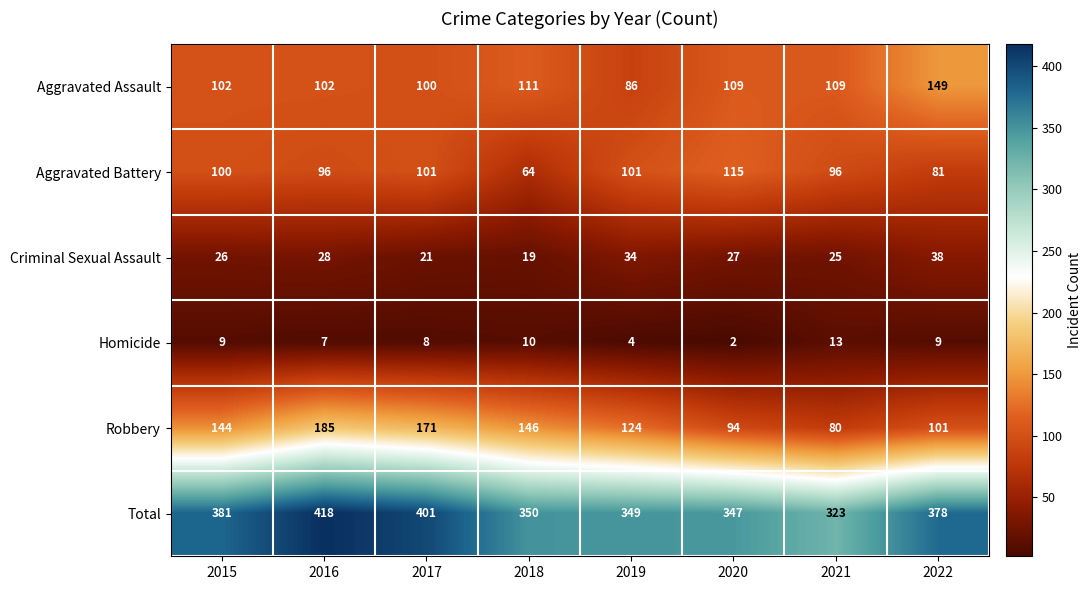

Rank the series by their maximum value, from highest to lowest.

Total, Robbery, Aggravated Assault, Aggravated Battery, Criminal Sexual Assault, Homicide